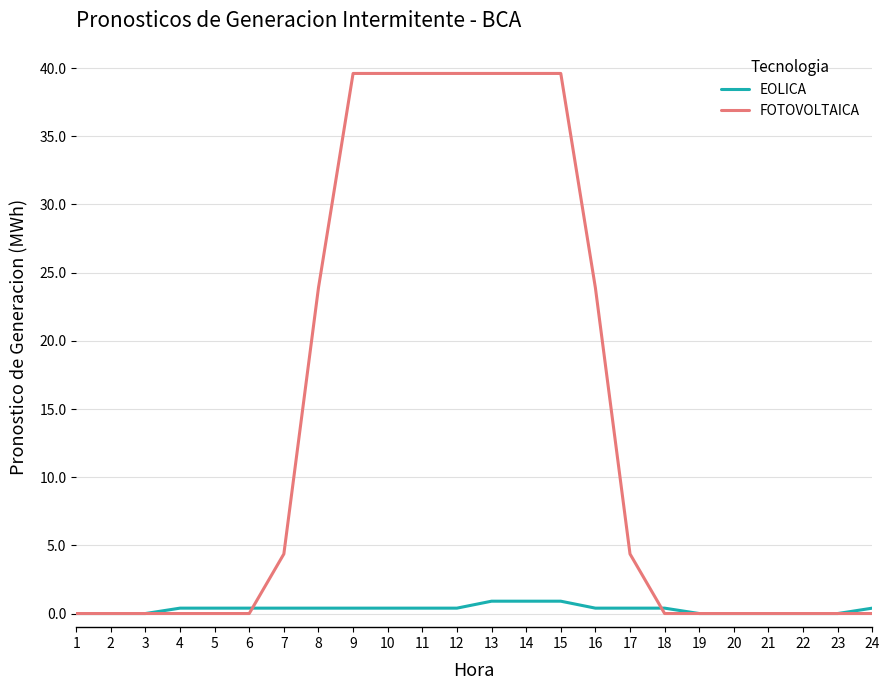

What is the greatest value displayed?

39.6